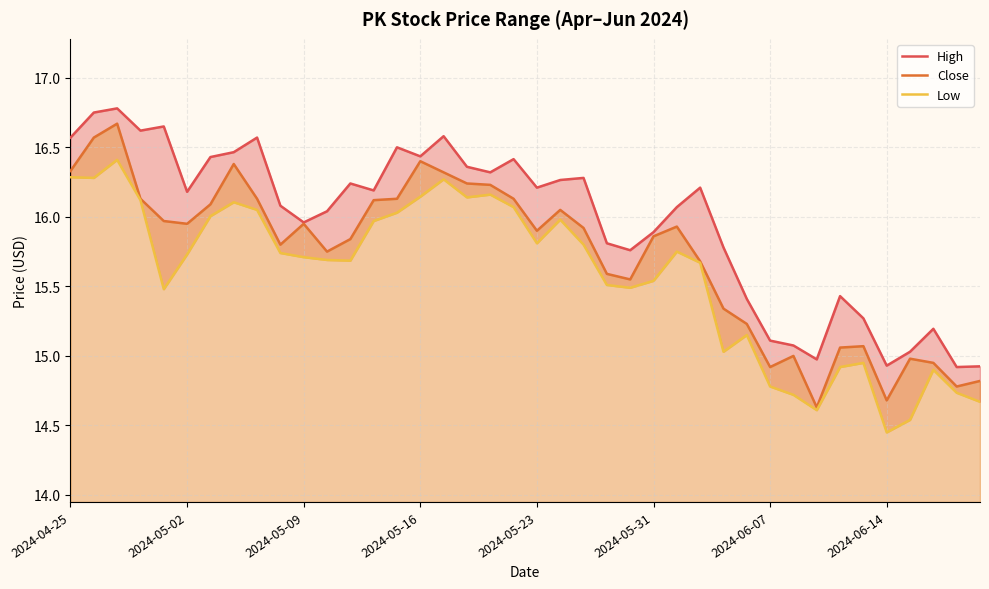

What is the average value of the Close series?

15.7